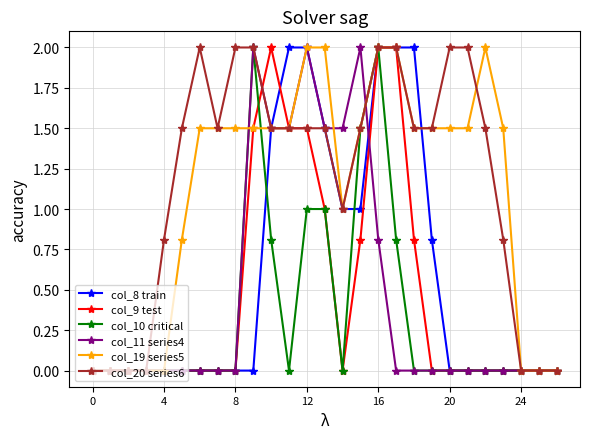

How many data points does each series have?

27